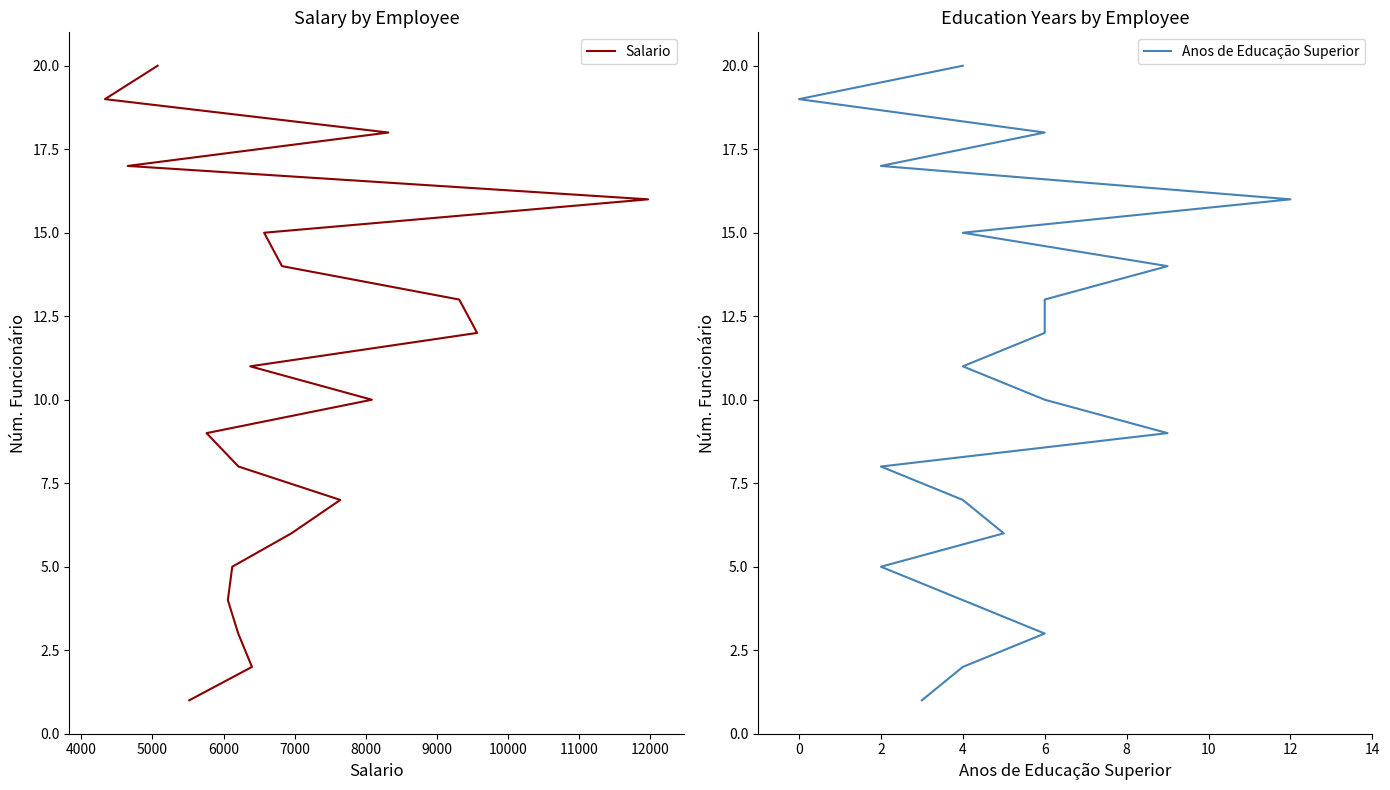

Is it true that Anos de Educação Superior equals 33 at 0?

False